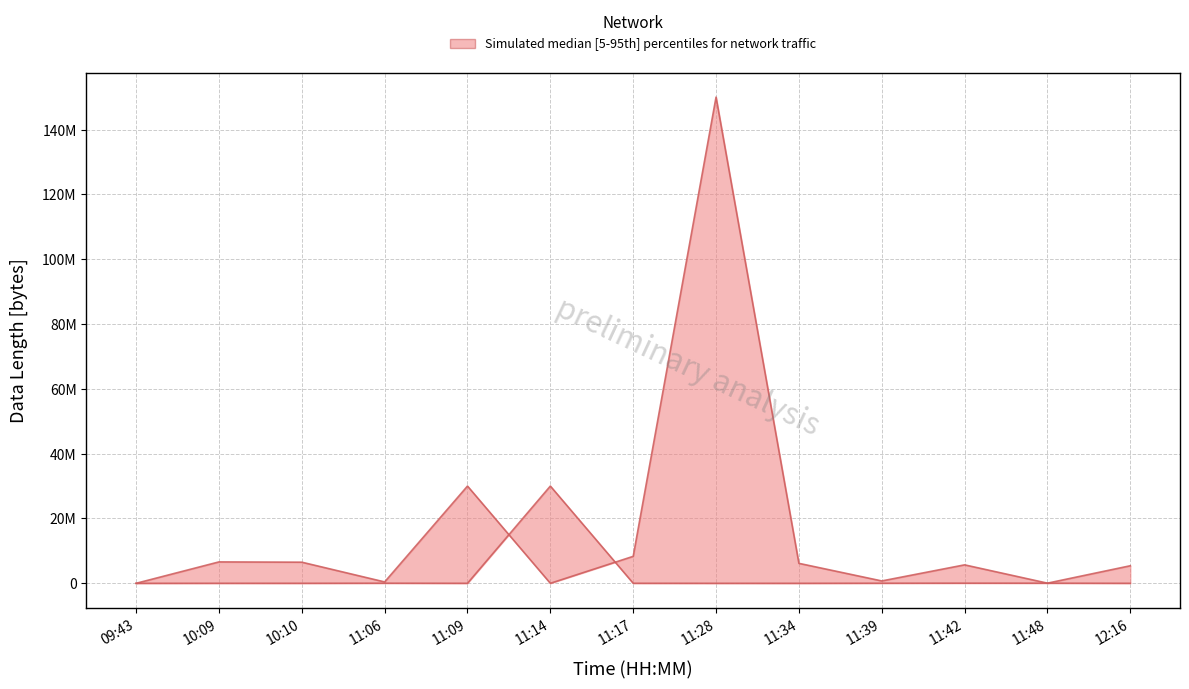

How many lines are shown in the chart?

2